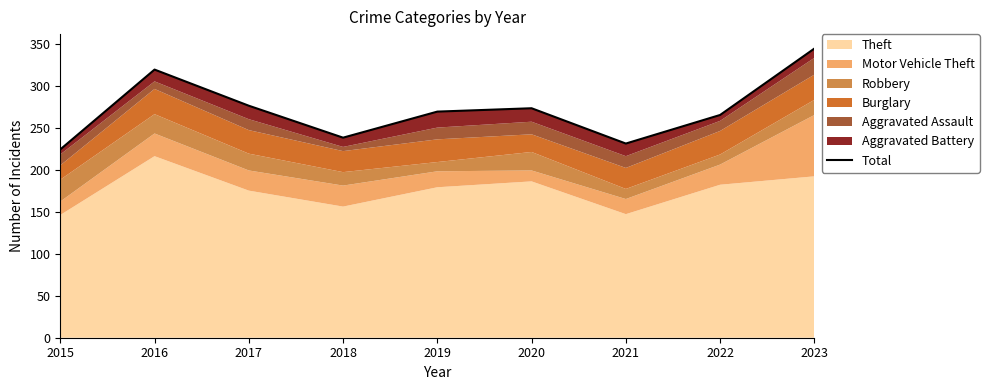

List the labels in order of value, largest first.

2023, 2016, 2017, 2020, 2019, 2022, 2018, 2021, 2015